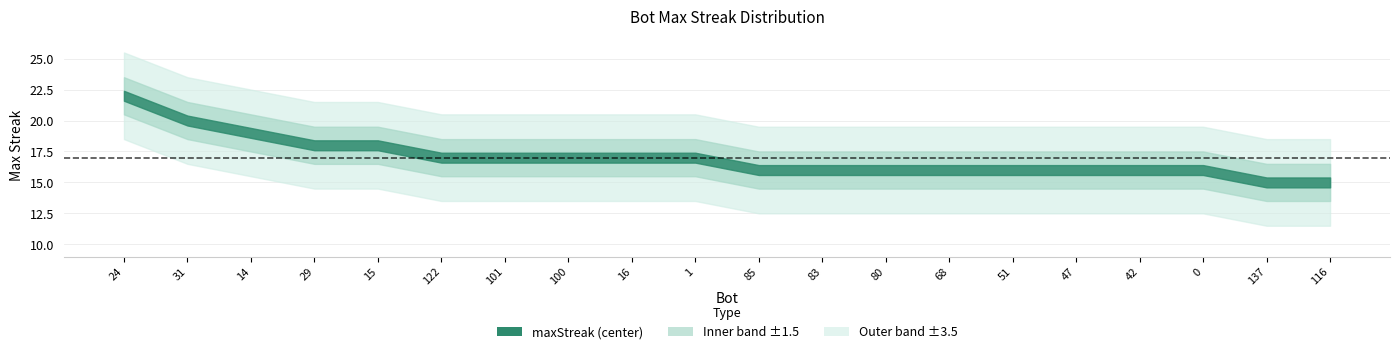

Reading left to right, list all the values displayed in this chart.

24=22	31=20	14=19	29=18	15=18	122=17	101=17	100=17	16=17	1=17	85=16	83=16	80=16	68=16	51=16	47=16	42=16	0=16	137=15	116=15